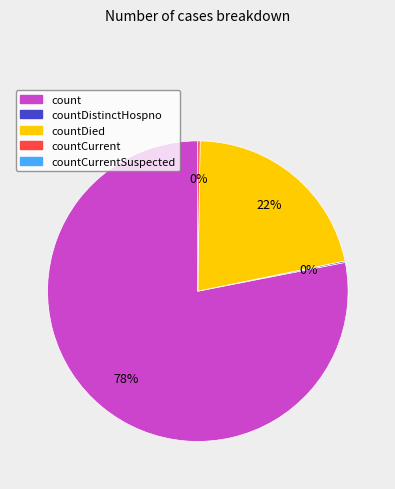

To the nearest percent, what is the average slice percentage?

25%